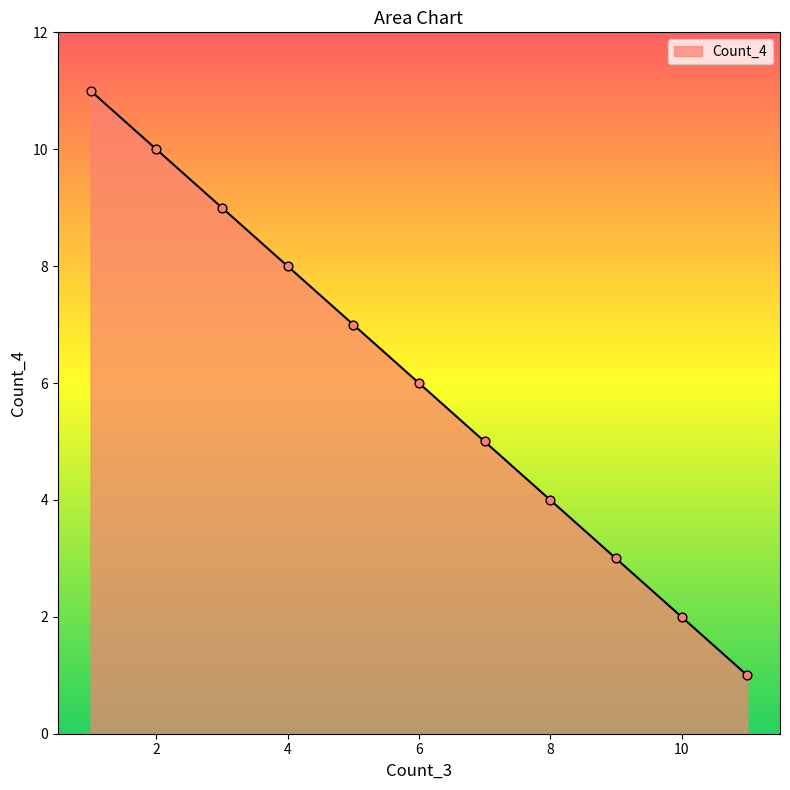

What is the change in value from 10 to 9?

+1